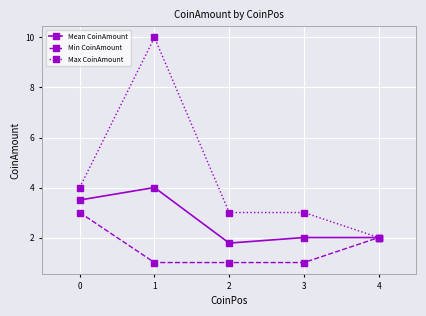

What is the sum of the Max CoinAmount values at 2 and 4?

5.0